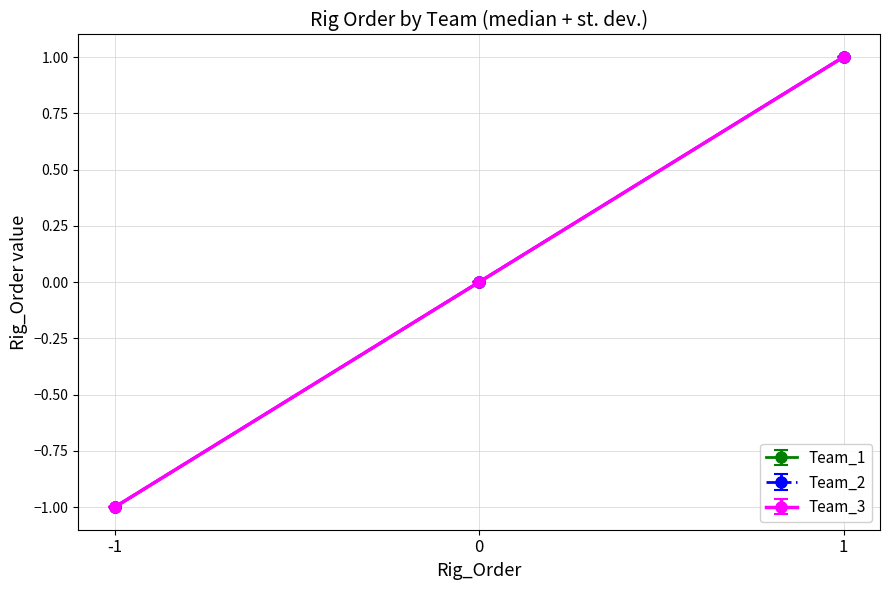

Does the chart have visible grid lines?

Yes